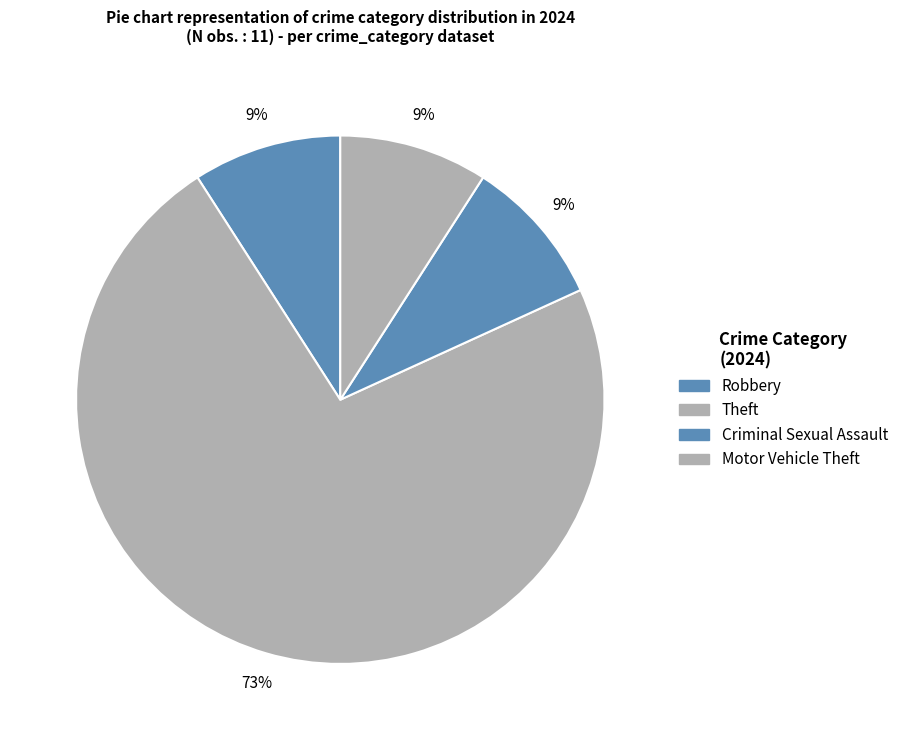

Which slice is the largest?

Theft